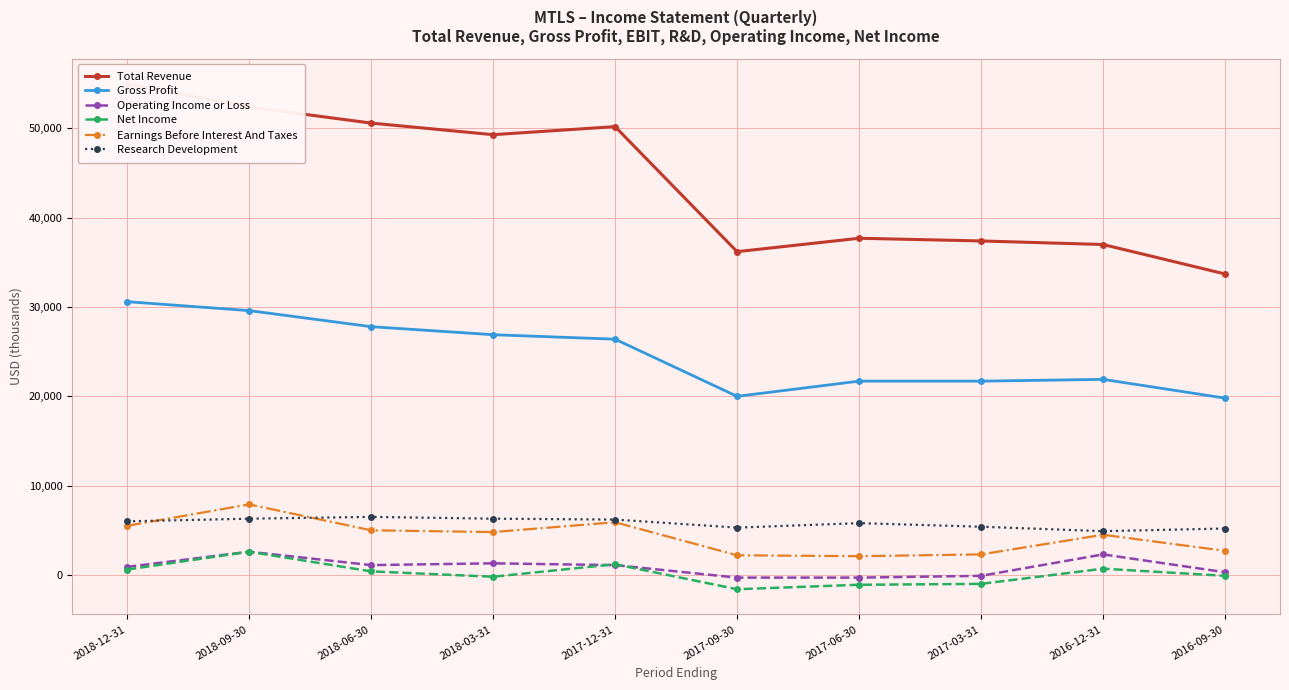

What is the difference between the maximum and minimum values in the Net Income series?

4200